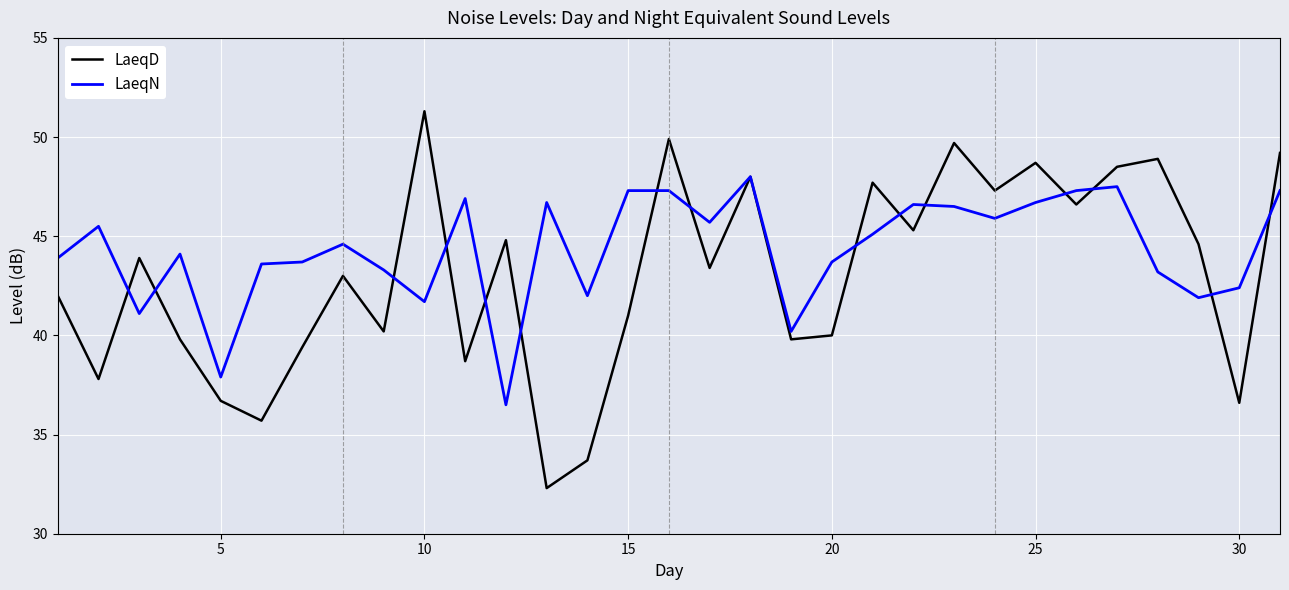

Which series has the largest range (max minus min)?

LaeqD